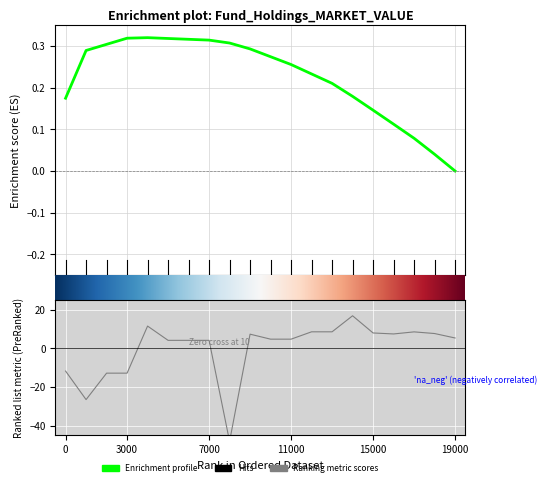

The chart shows a value of -26.6 at 1. True or false?

True